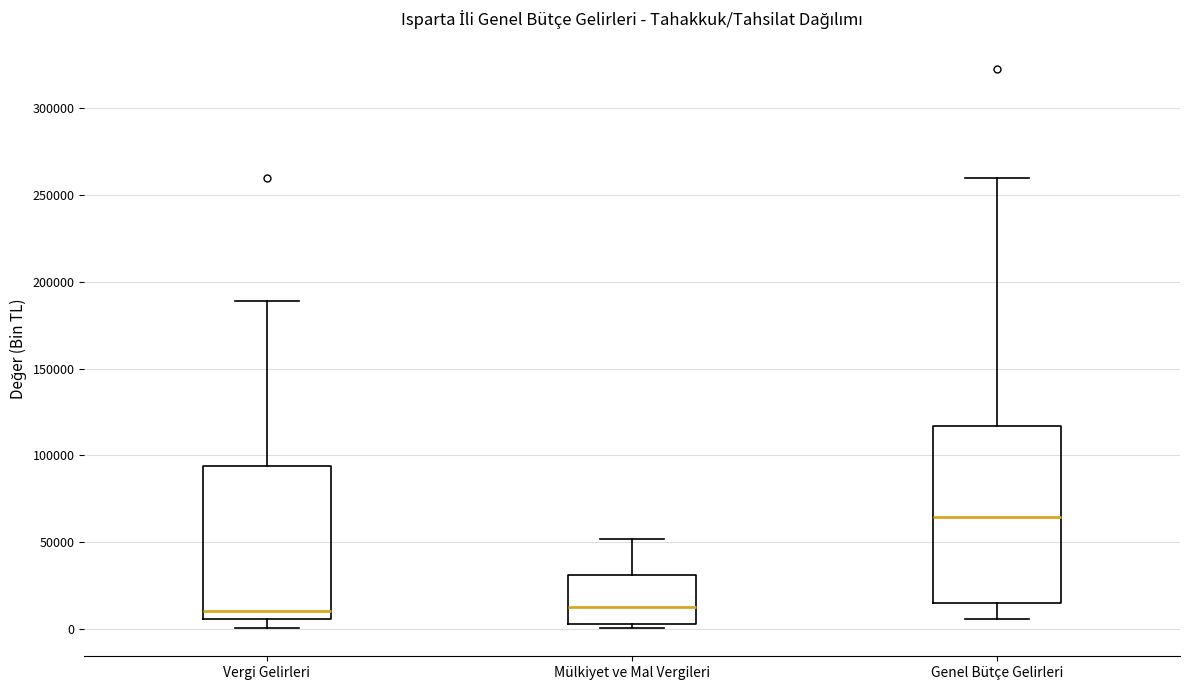

Reading left to right, read every box against the y-axis: the position of its median line, the range the box covers, and the ends of its whiskers. The values are not printed on the chart, so give them approximately, as read against the axis.

Vergi Gelirleri: median 10000, box 5000 to 95000, whiskers 0 to 190000
Mülkiyet ve Mal Vergileri: median 15000, box 5000 to 30000, whiskers 0 to 50000
Genel Bütçe Gelirleri: median 65000, box 15000 to 115000, whiskers 5000 to 260000